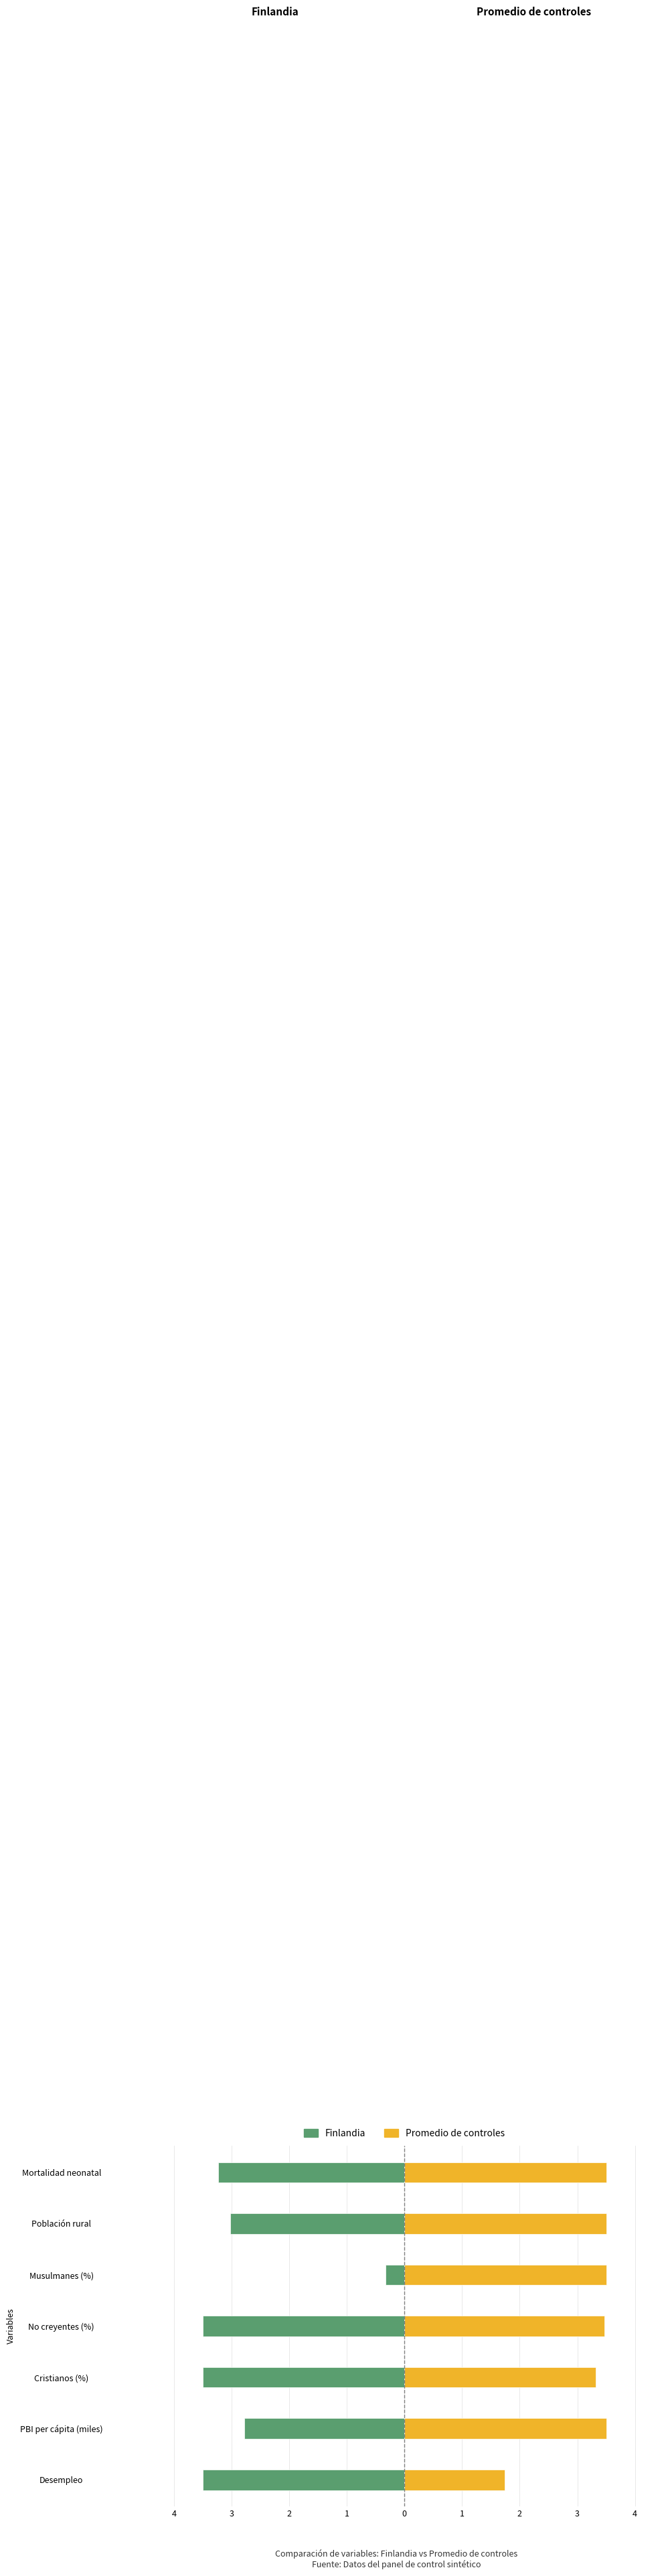

What is the average value of the Finlandia series?

-2.8